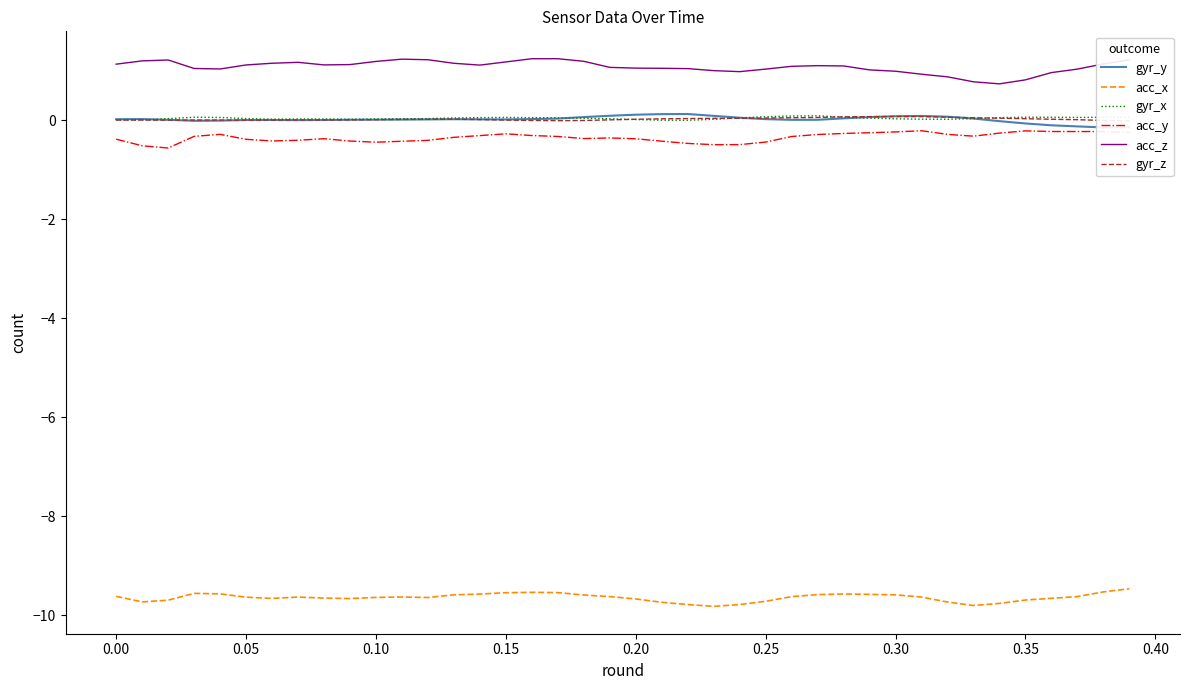

What is the highest value of the acc_z series?

1.2